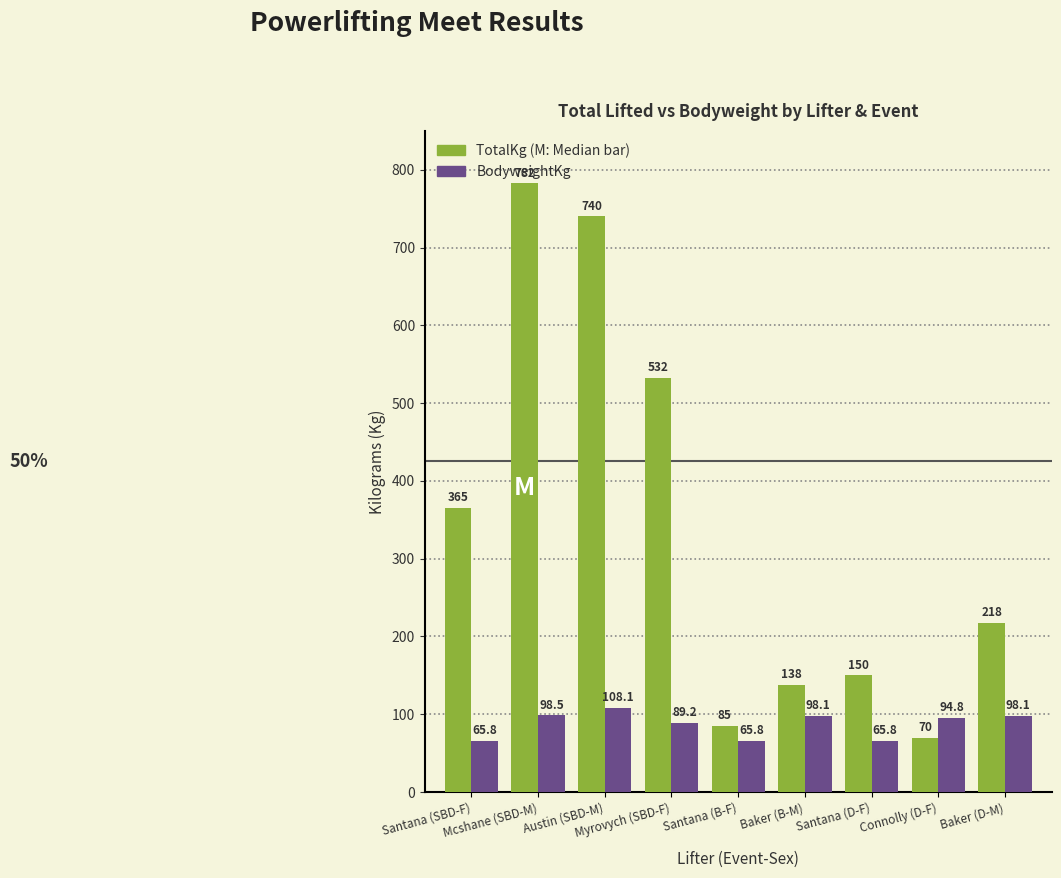

What is the smallest value displayed?

65.8